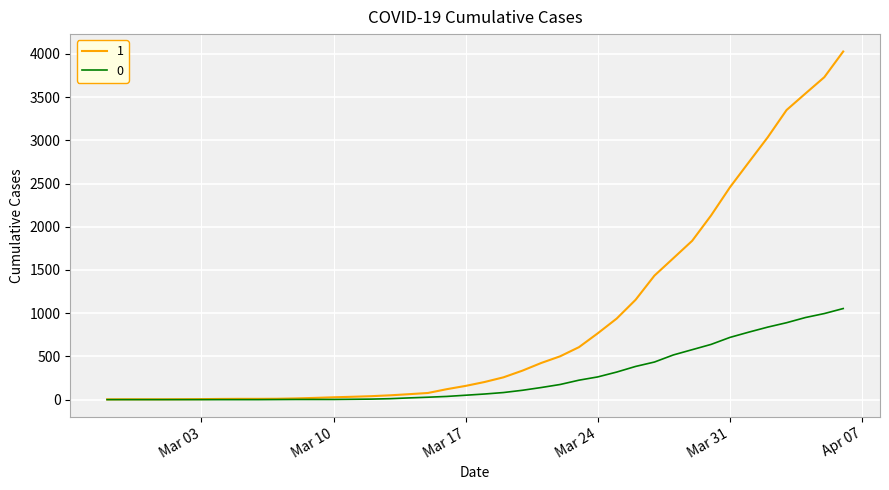

List the series in order of their peak value, highest first.

1, 0